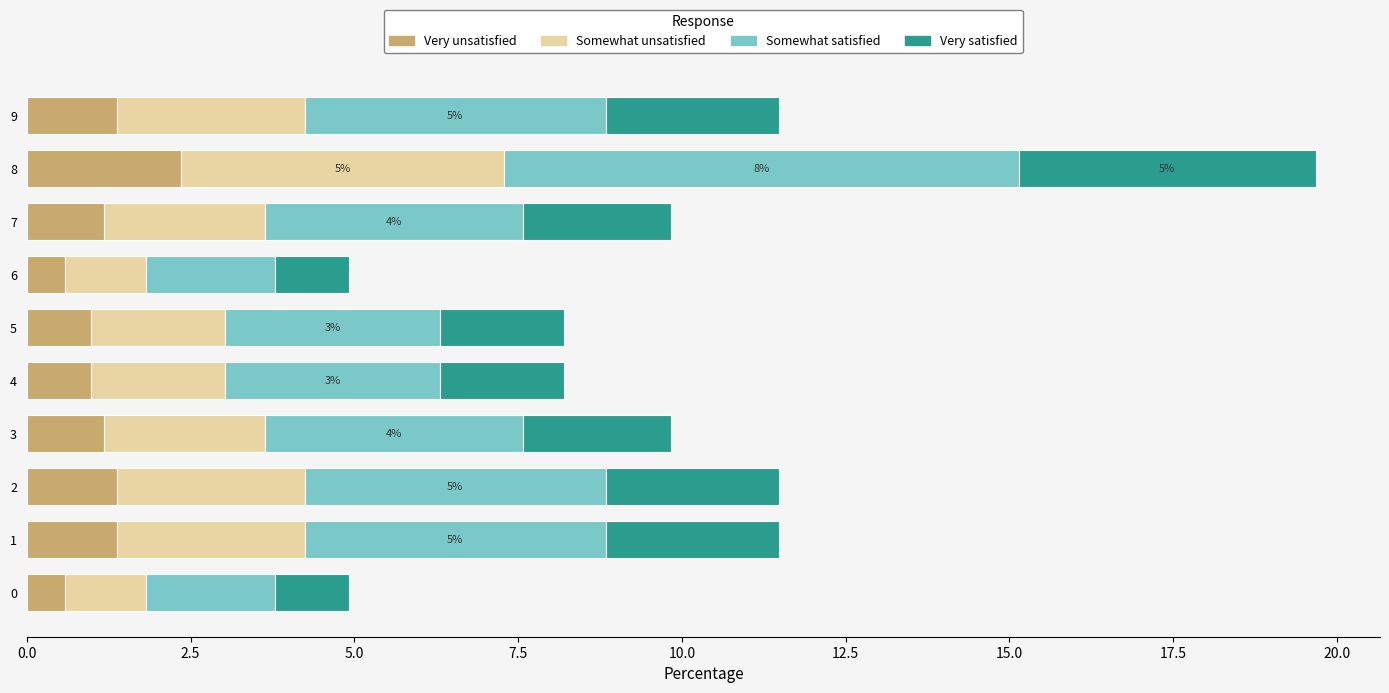

How many series are shown in this chart?

4